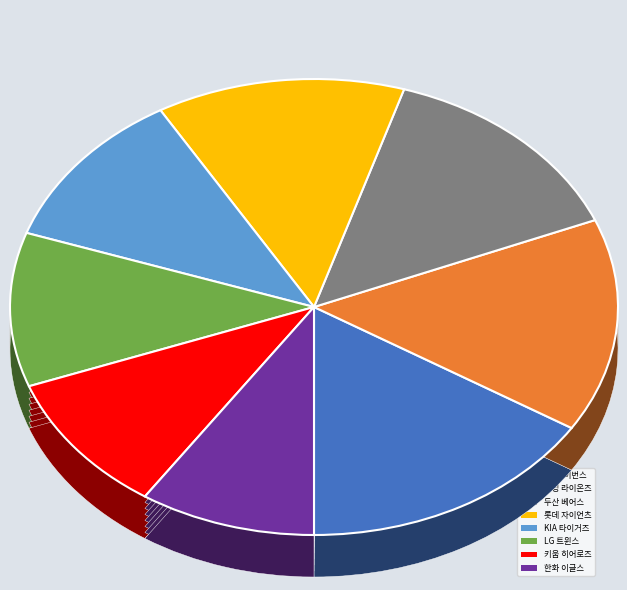

To the nearest percent, what is the difference between the 한화 이글스 and KIA 타이거즈 slice percentages?

2%